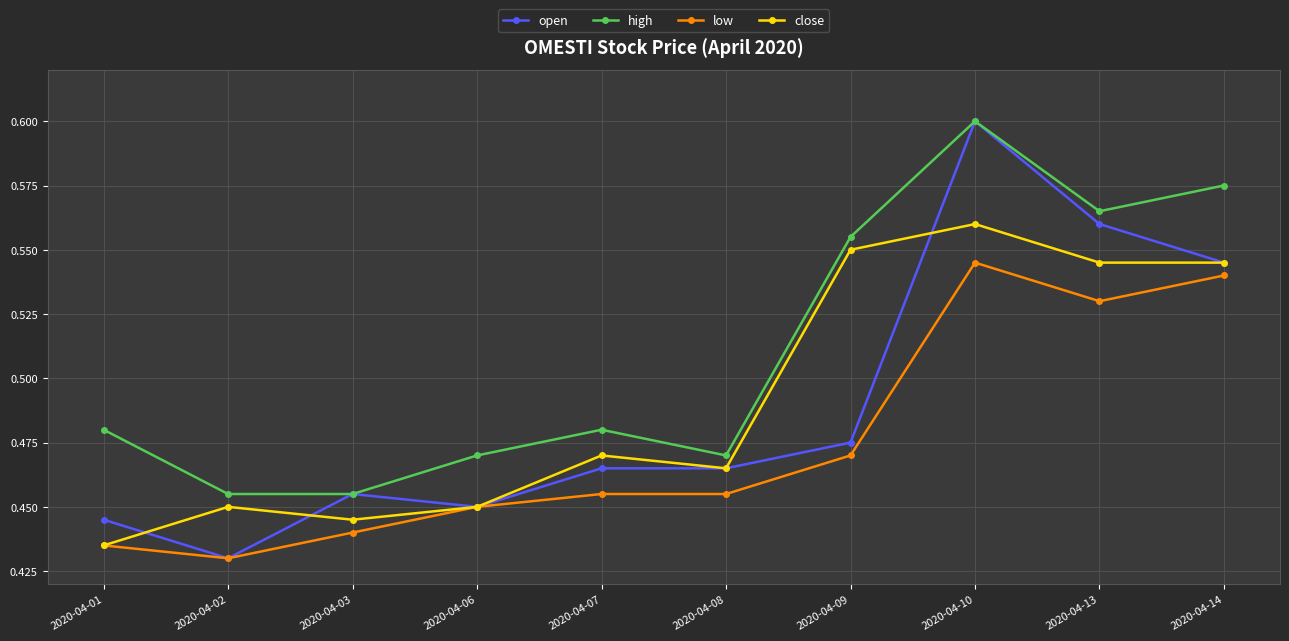

At which label does open reach its minimum?

2020-04-02